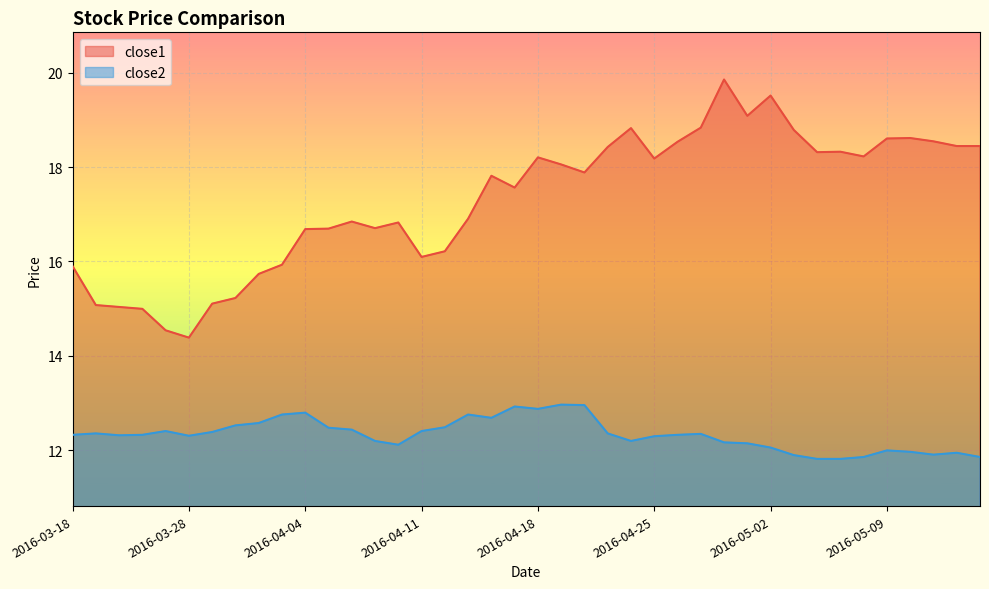

At which label does close1 first exceed 17?

2016-04-14